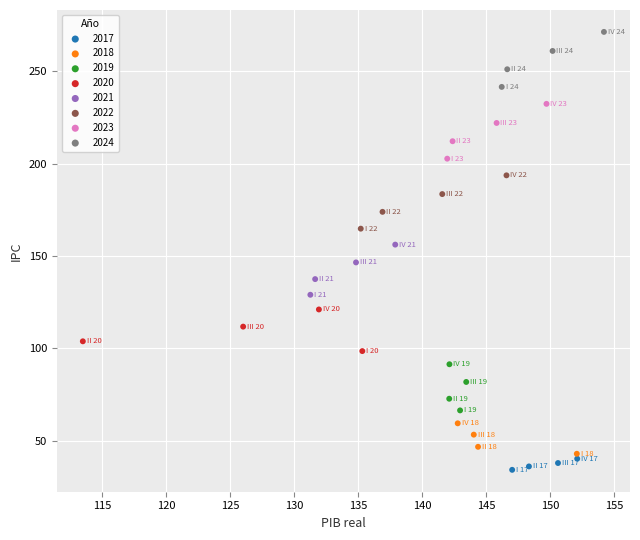

Which series reaches the maximum Y coordinate?

2024